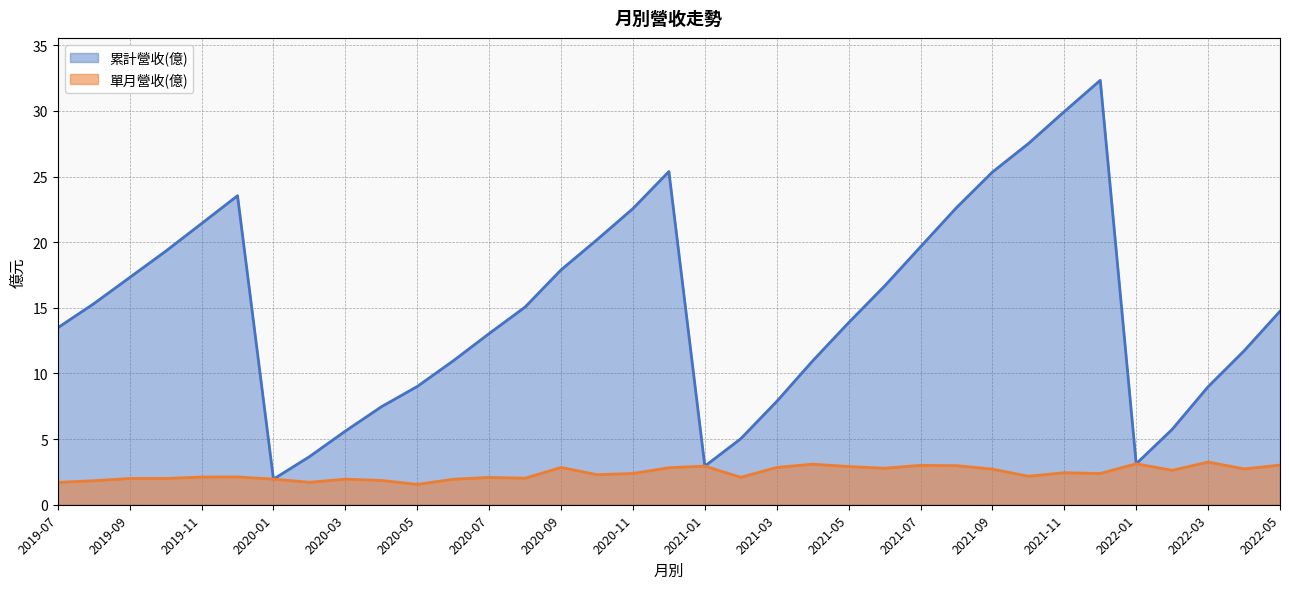

Which category has the highest value in the 單月營收(億) series?

2022-03